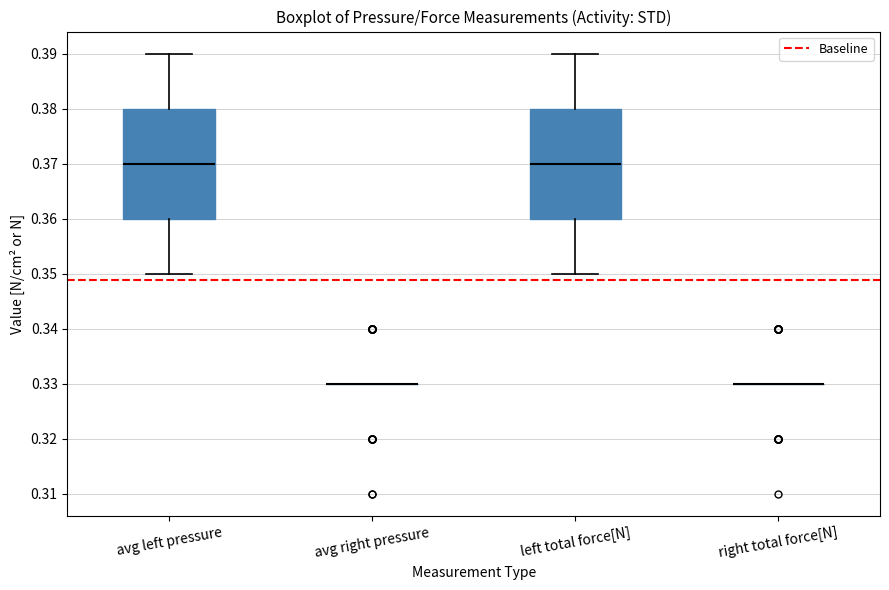

Reading left to right, transcribe this box plot: for each box, give where its median line is, the range the box spans, and where its two whiskers end, as read against the y-axis. The values are not printed on the chart, so give them approximately, as read against the axis.

avg left pressure: median 0.37, box 0.36 to 0.38, whiskers 0.35 to 0.39
avg right pressure: box collapsed to a line at 0.33, whiskers 0.33 to 0.33
left total force[N]: median 0.37, box 0.36 to 0.38, whiskers 0.35 to 0.39
right total force[N]: box collapsed to a line at 0.33, whiskers 0.33 to 0.33